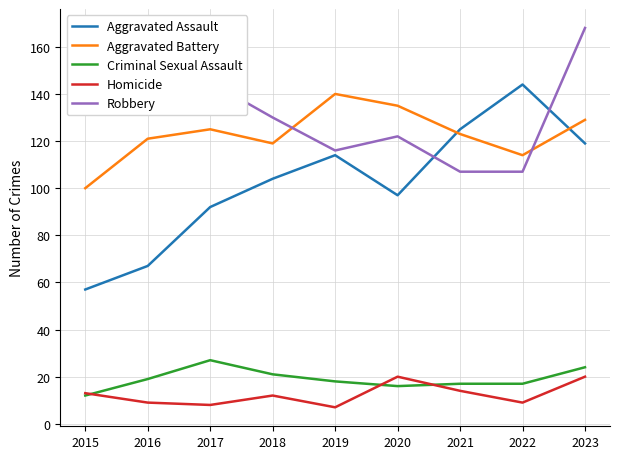

The value of Robbery at 2022 is 69. True or false?

False